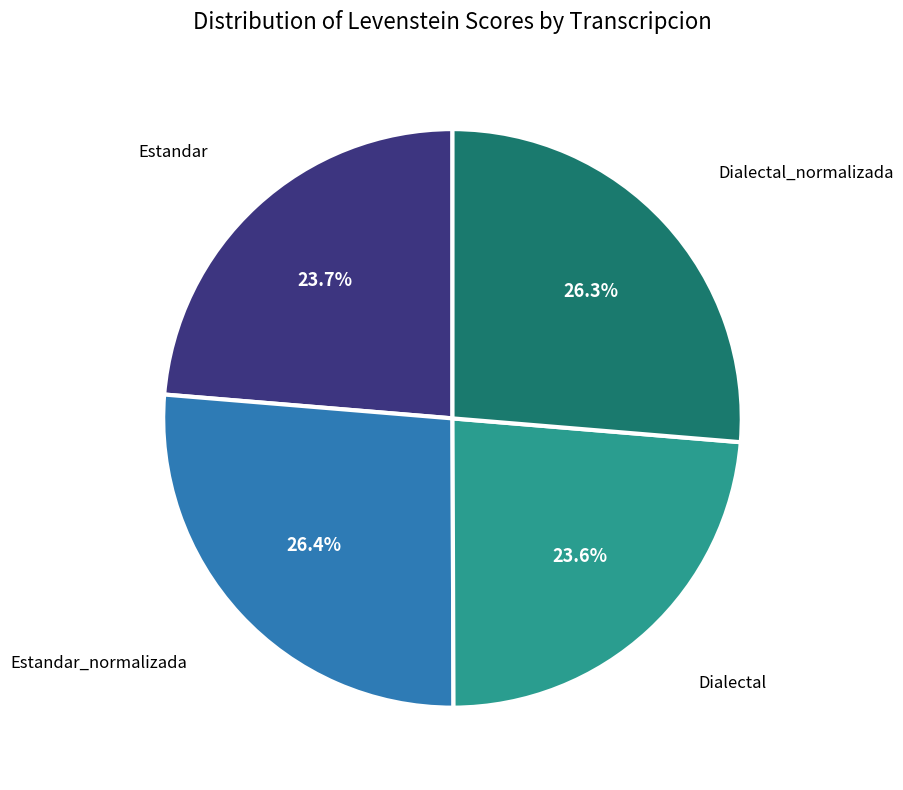

To the nearest percent, what is the difference between the largest and smallest slice percentages?

3%